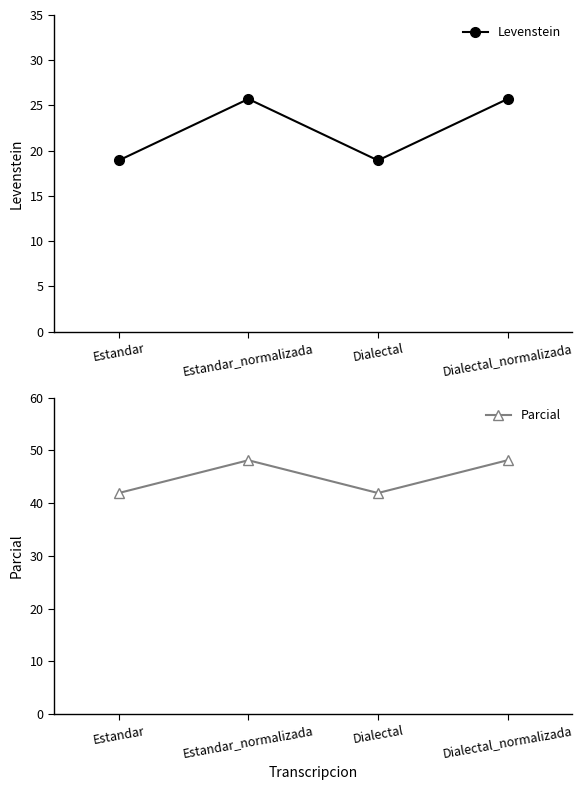

What is the difference between the second highest and second lowest values in the Parcial series?

6.2